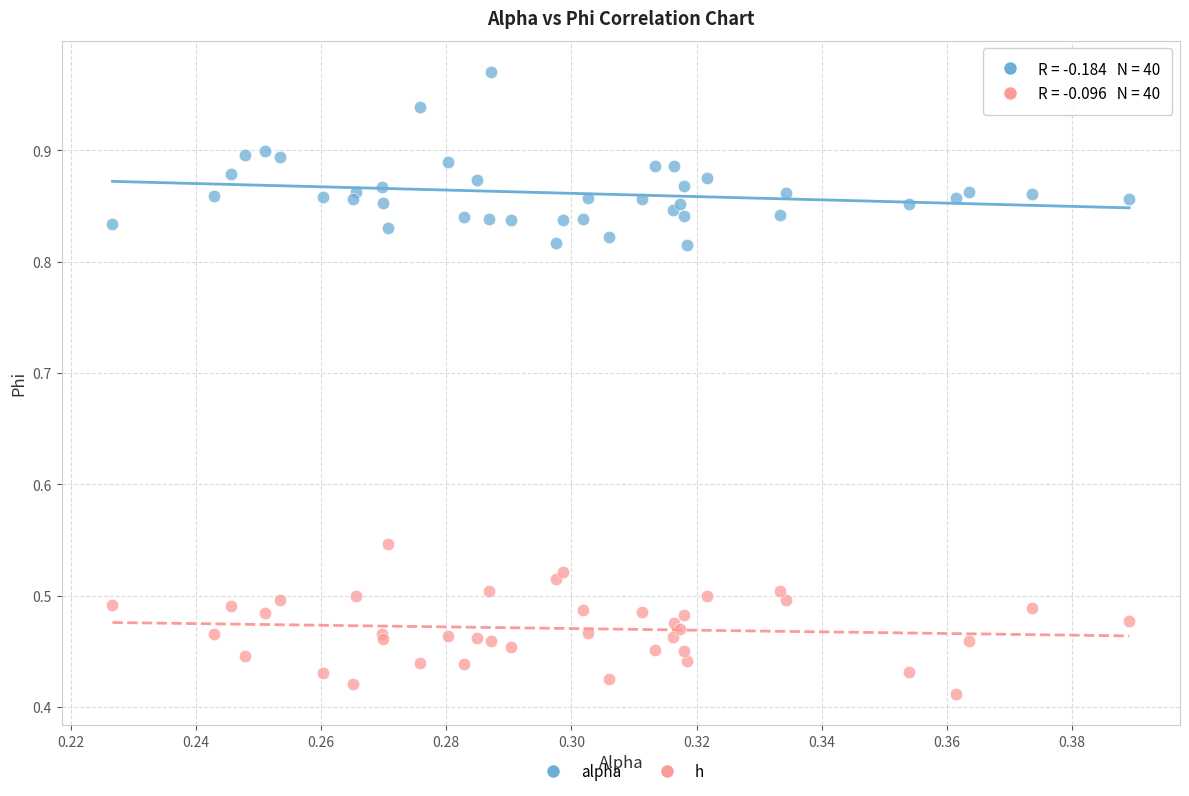

What are all the series names shown in the legend?

alpha, h